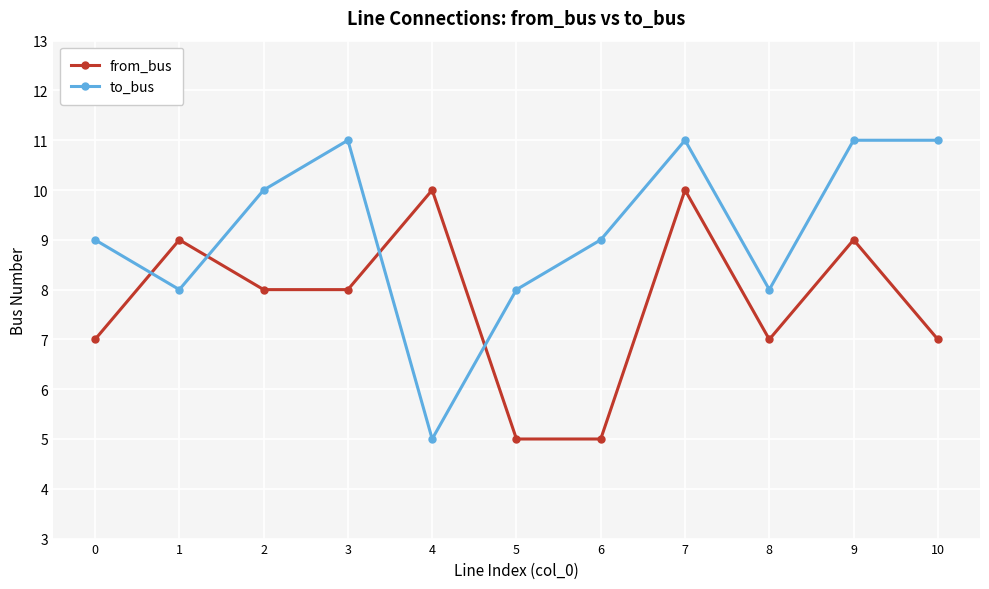

What is the difference between the maximum and minimum values in the from_bus series?

5